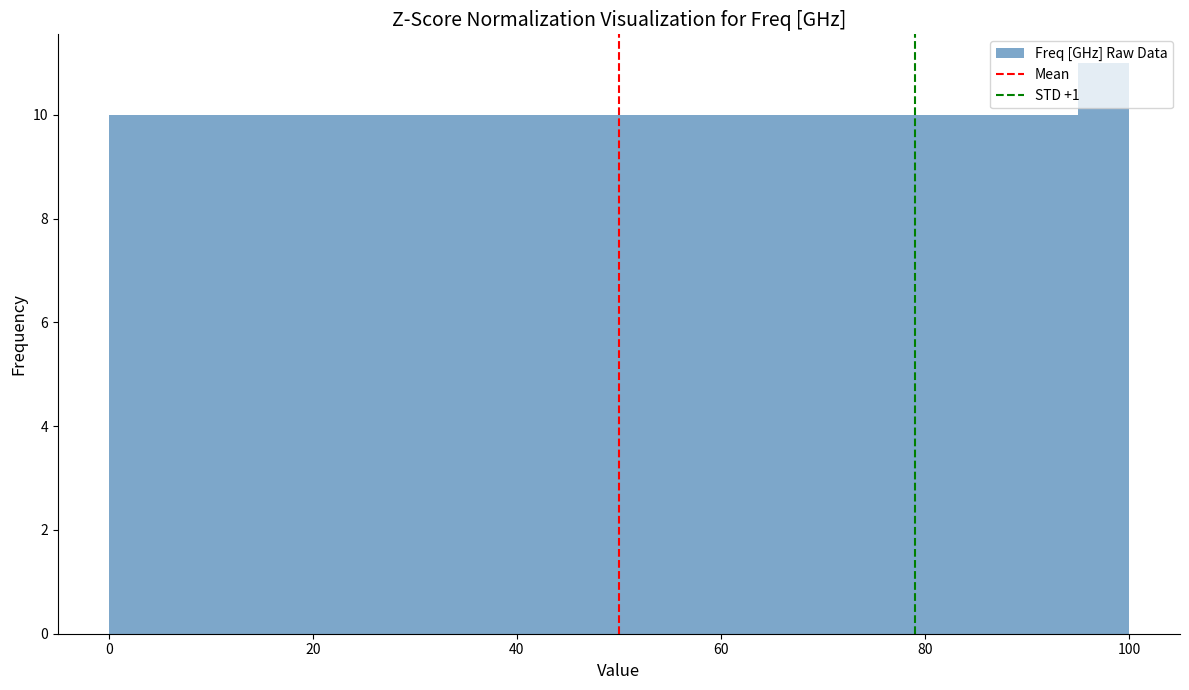

Read against the x-axis, roughly where is the centre of the tallest bar?

98